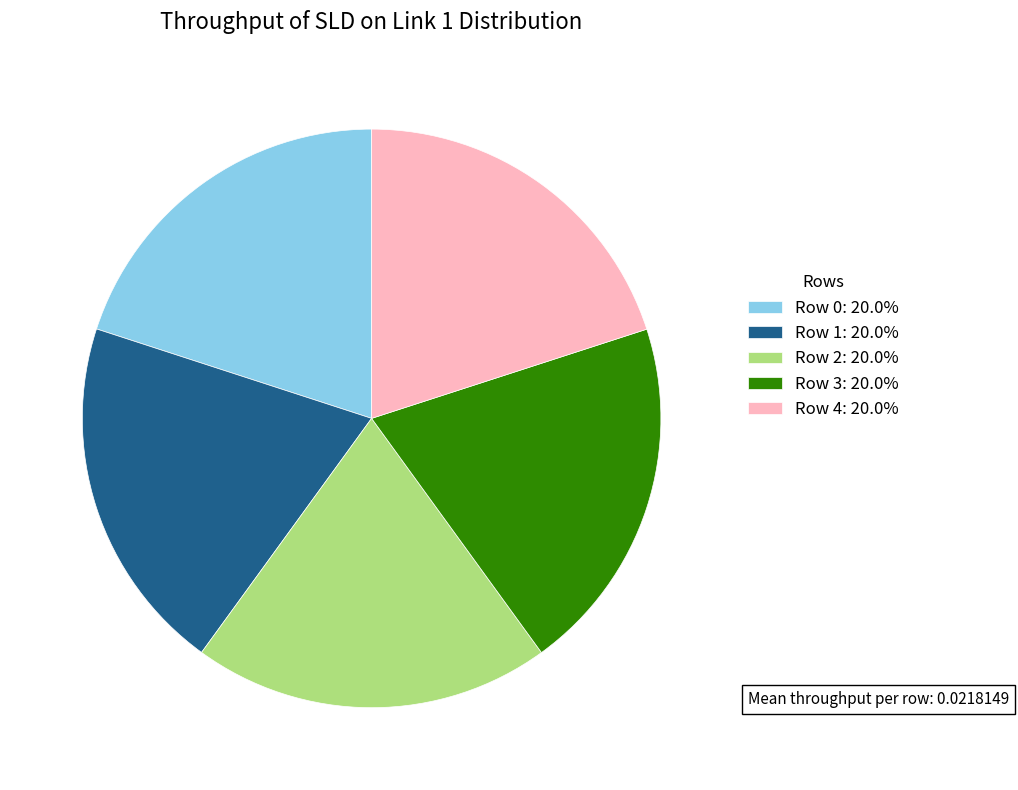

Is the sum of Row 1: 20.0% and Row 3: 20.0% greater than half?

No